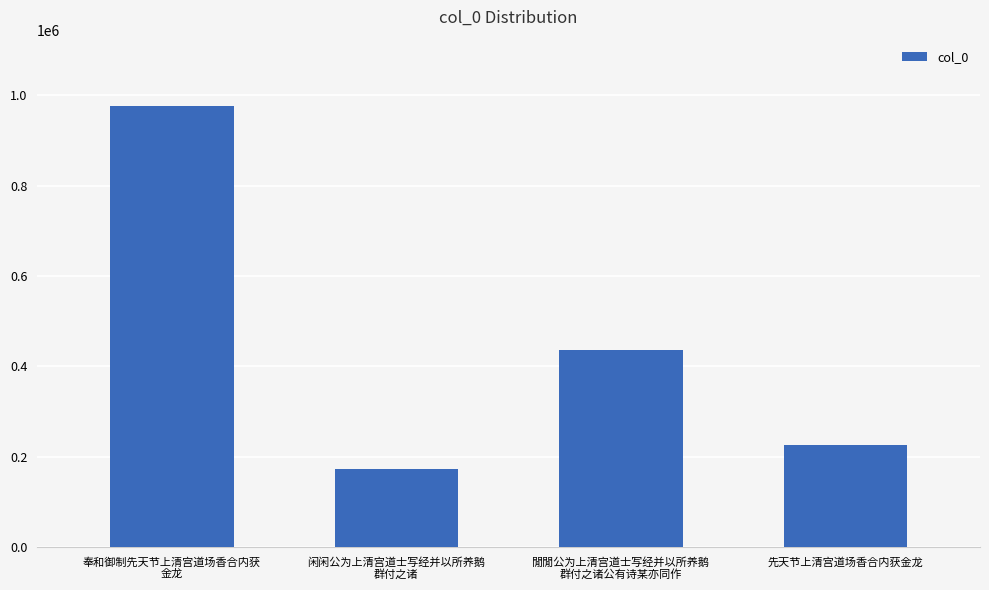

The value at 閒閒公为上清宫道士写经并以所养鹅
群付之诸公有诗某亦同作 is 436846. True or false?

True